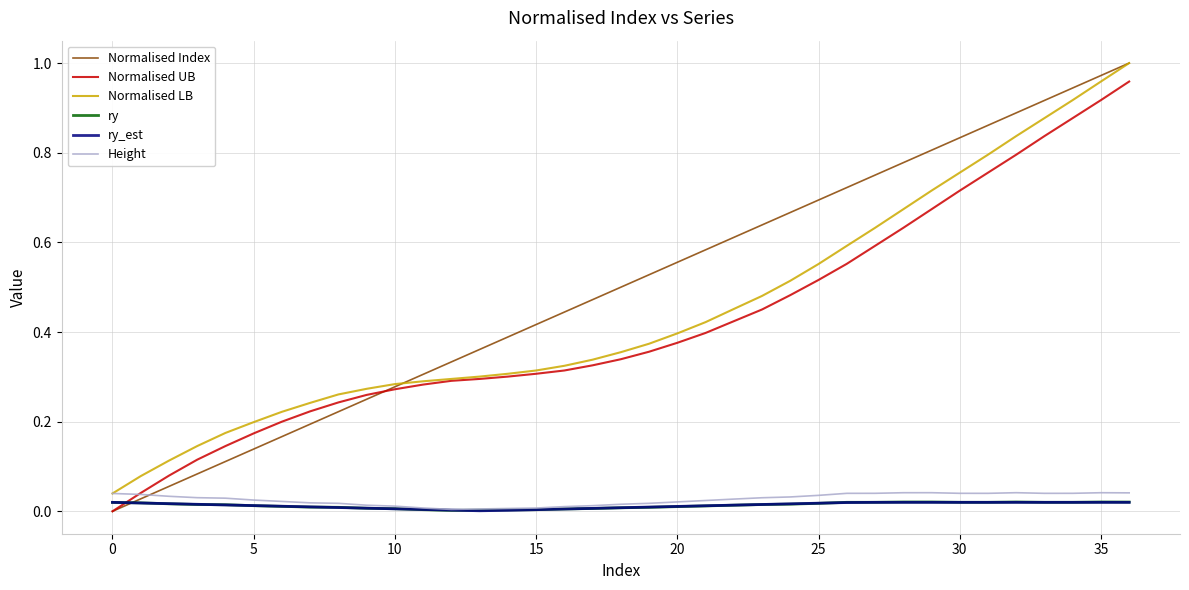

Which series has the largest total across all categories?

Normalised Index